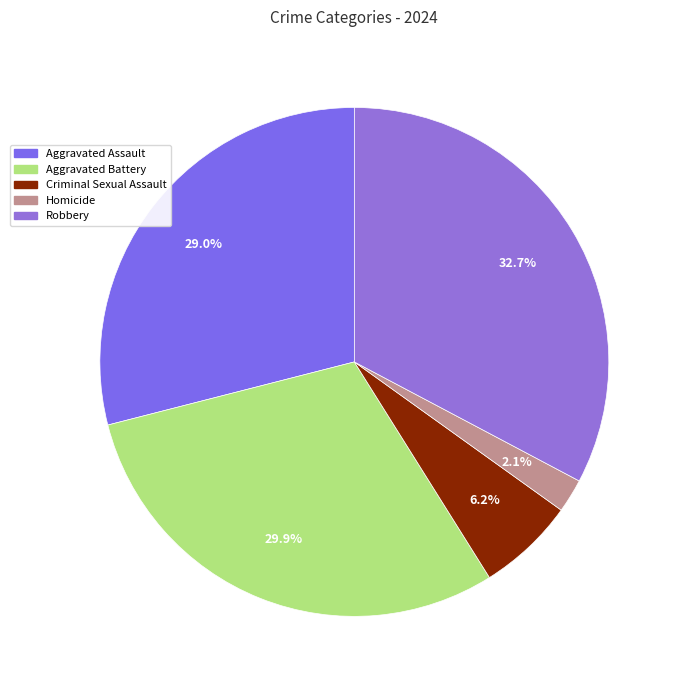

What is the change in value from Aggravated Assault to Aggravated Battery?

+216